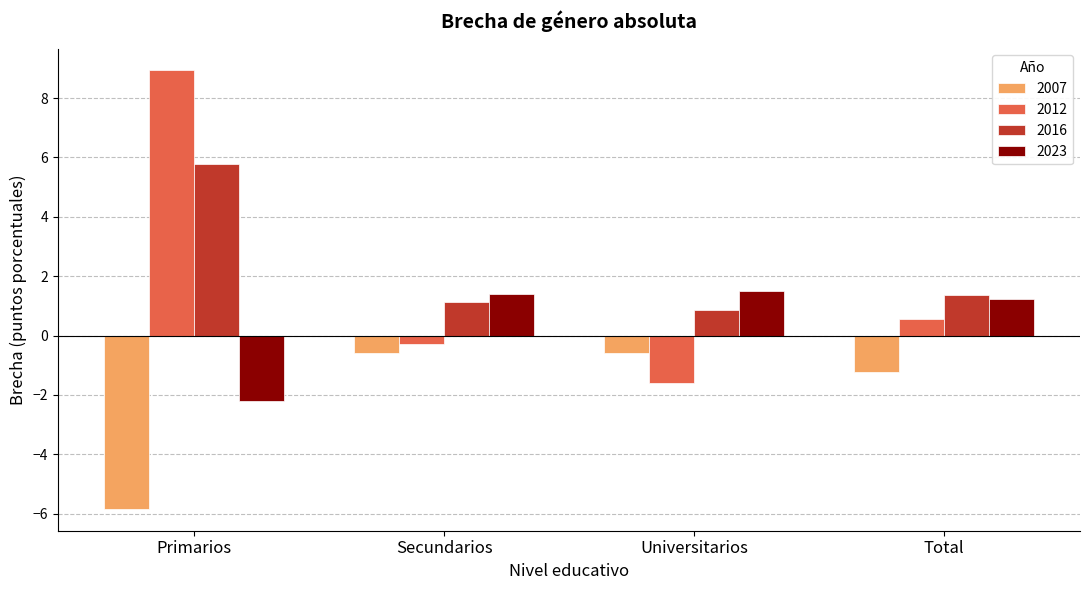

What is the average value of the 2012 series?

1.9